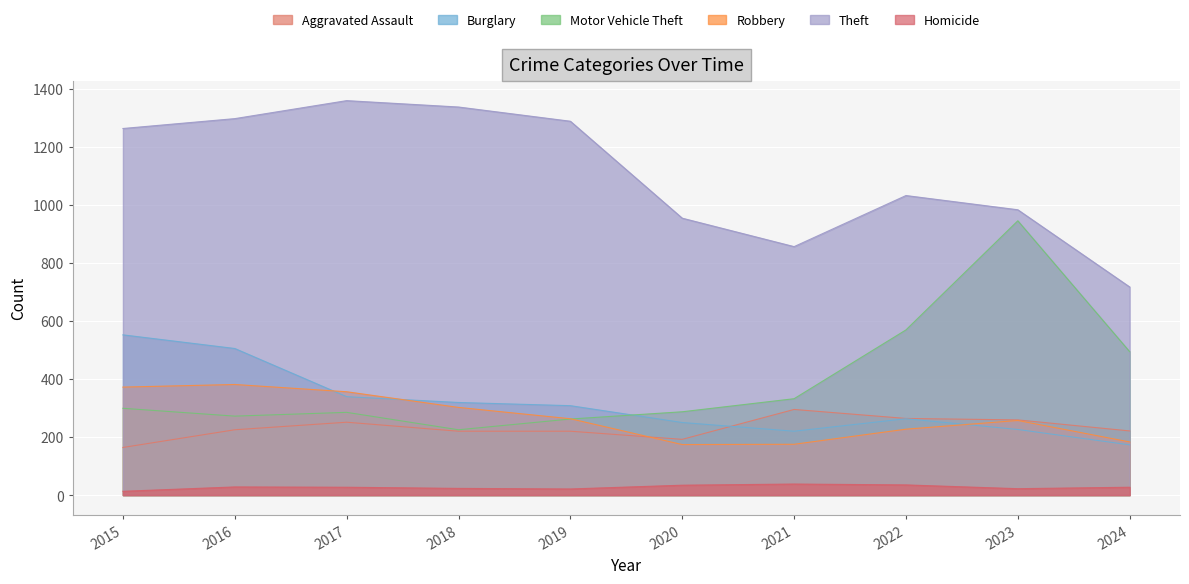

Between 2022 and 2023, which series saw the biggest shift?

Motor Vehicle Theft